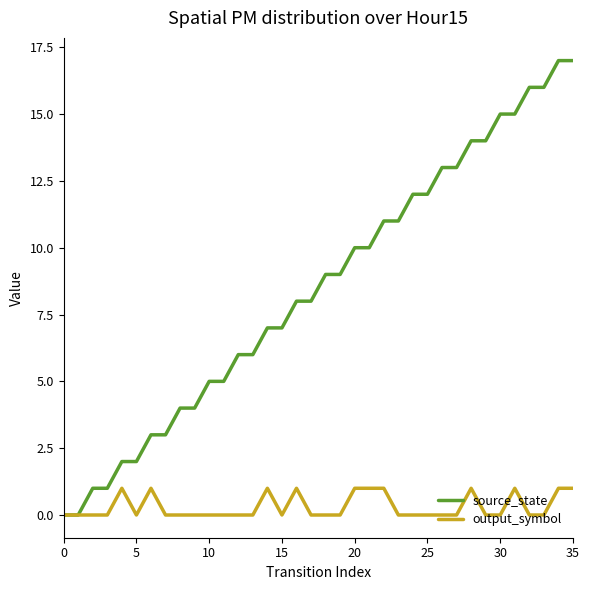

What is the greatest value displayed?

17